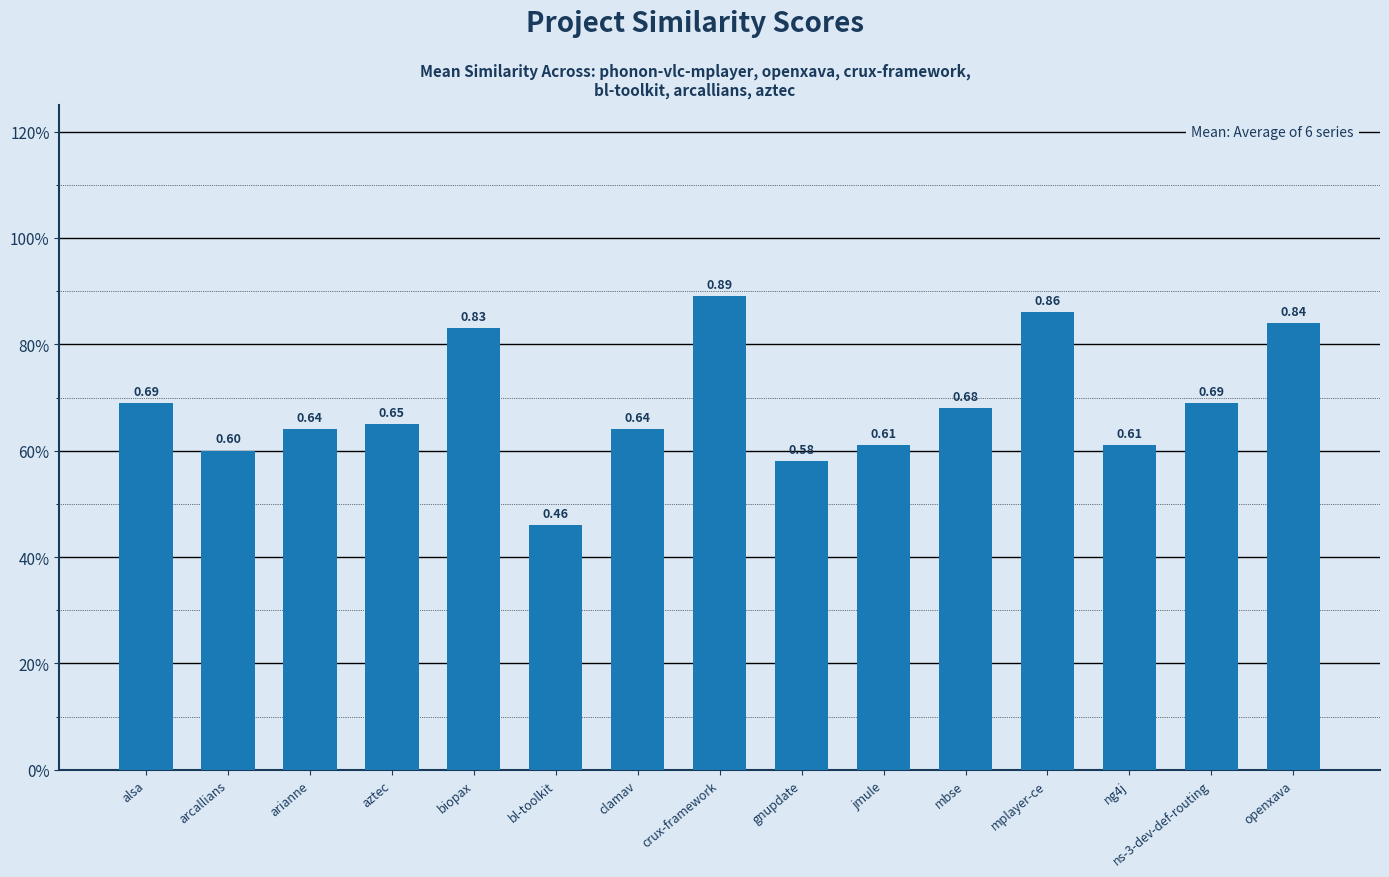

Are the bars horizontal?

No